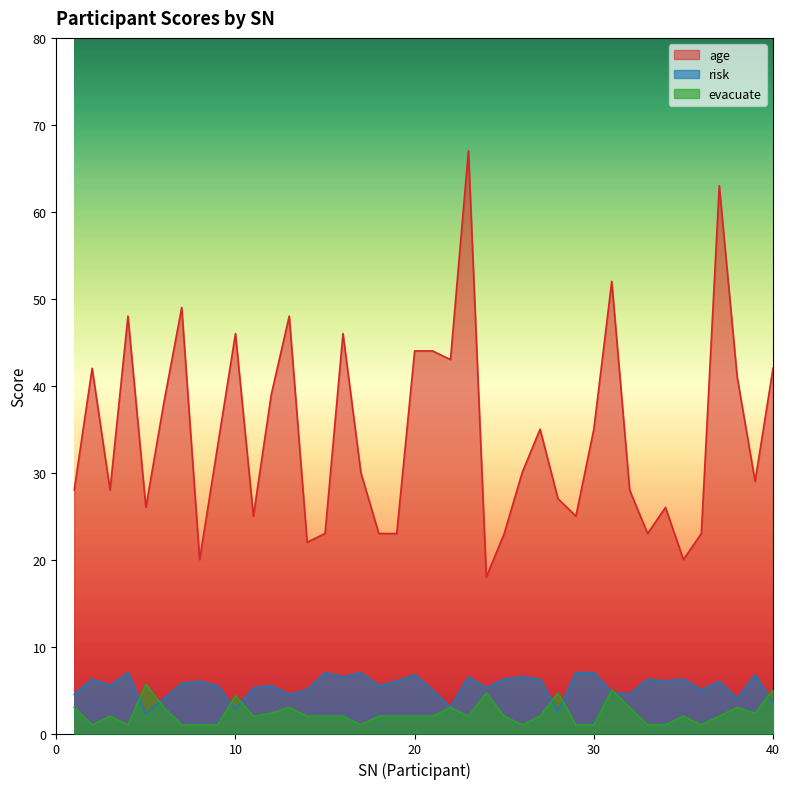

At how many categories does at least one series exceed 30?

19